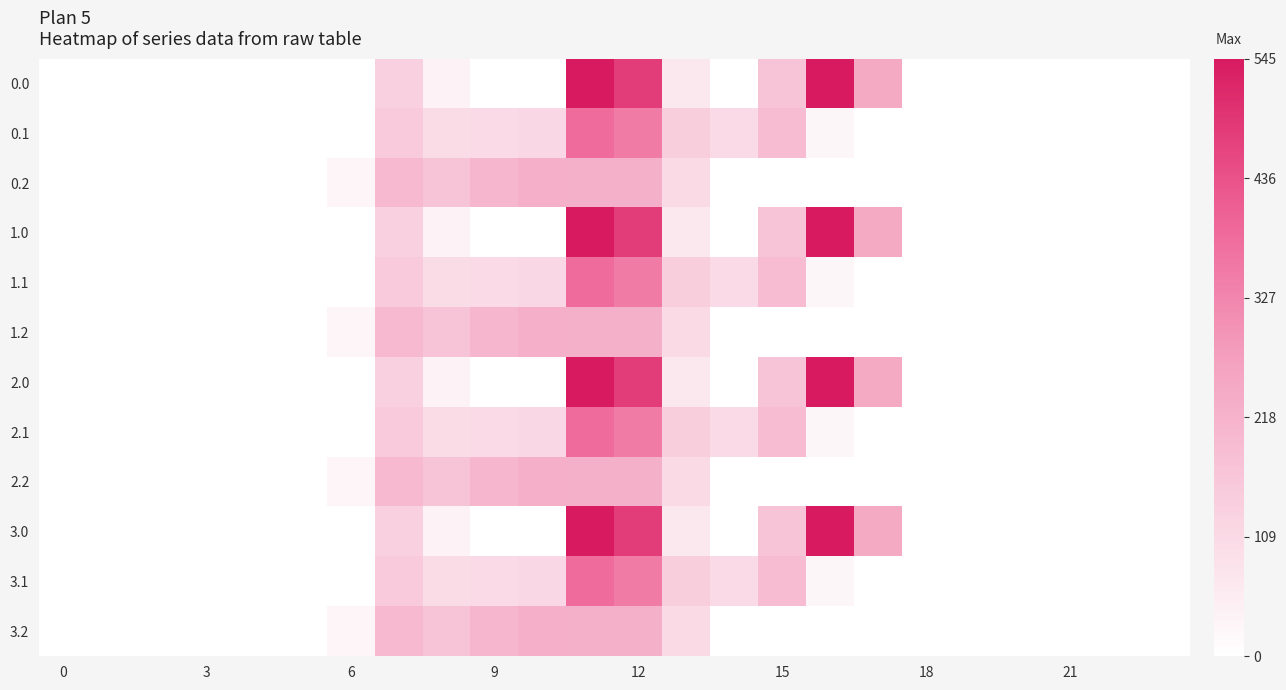

List the series in order of their peak value, lowest first.

0.2, 1.2, 2.2, 3.2, 0.1, 1.1, 2.1, 3.1, 0.0, 1.0, 2.0, 3.0